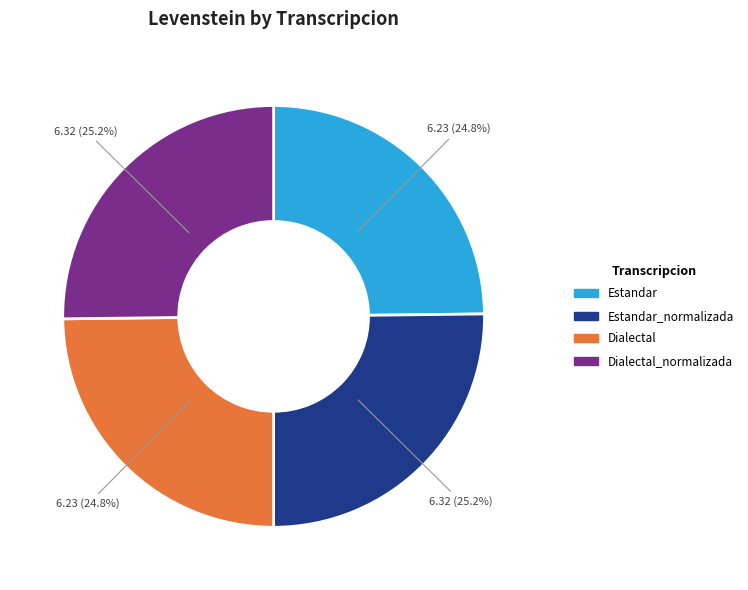

Is there any slice that represents more than half of the pie?

No